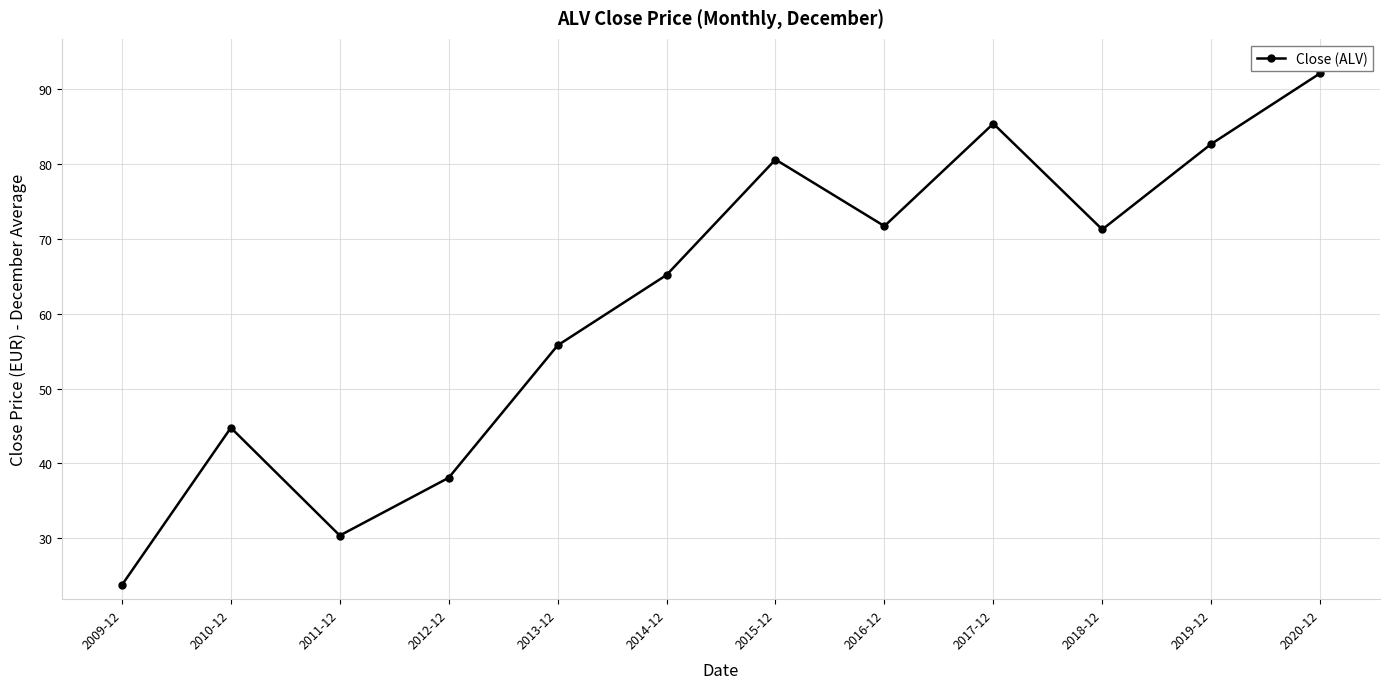

Is this an area chart (filled region under the line)?

No